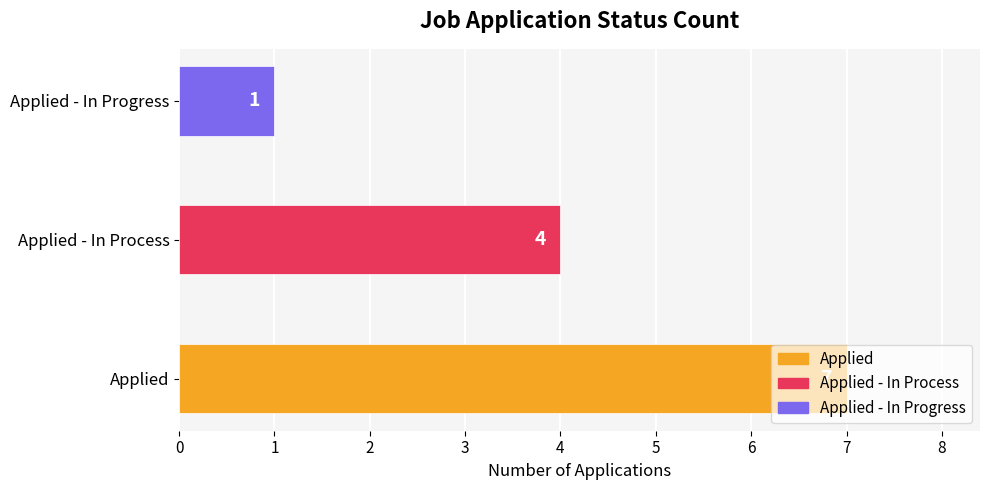

What is the difference between the maximum and minimum values?

6